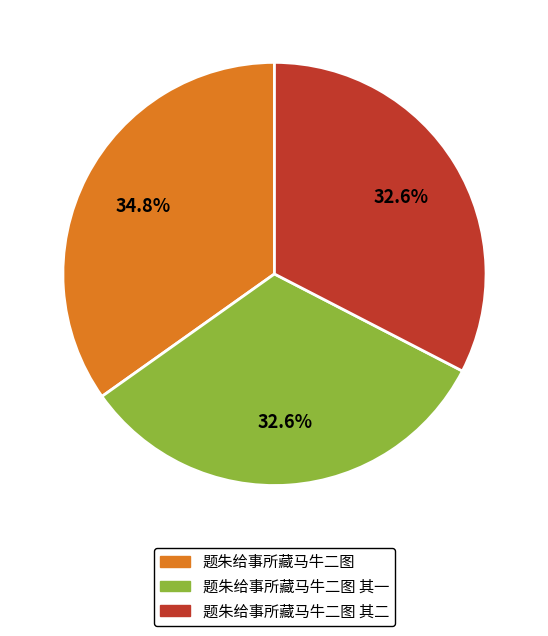

Does any single category account for the majority?

No